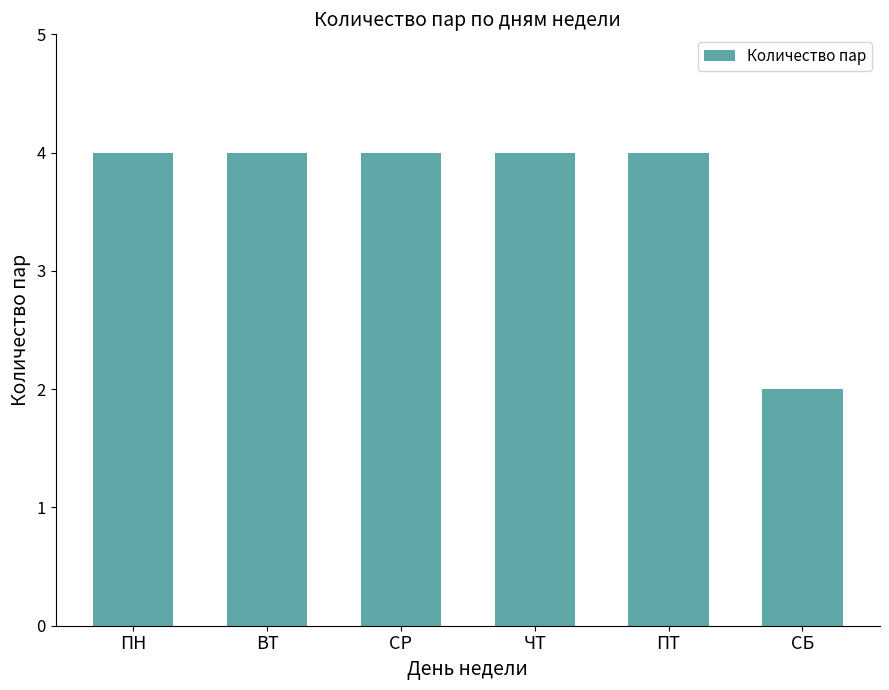

Reading left to right, extract all data points from this chart.

ПН=4	ВТ=4	СР=4	ЧТ=4	ПТ=4	СБ=2